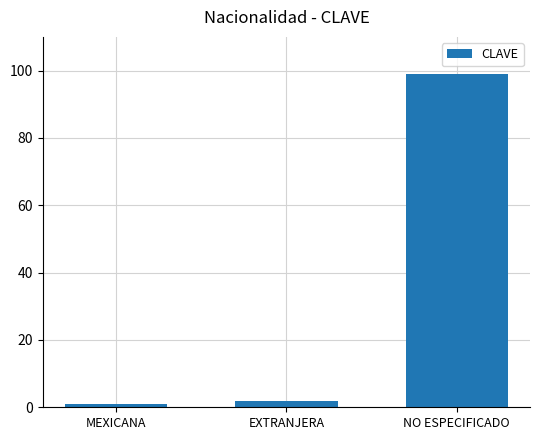

What is the difference between the maximum and minimum values?

98